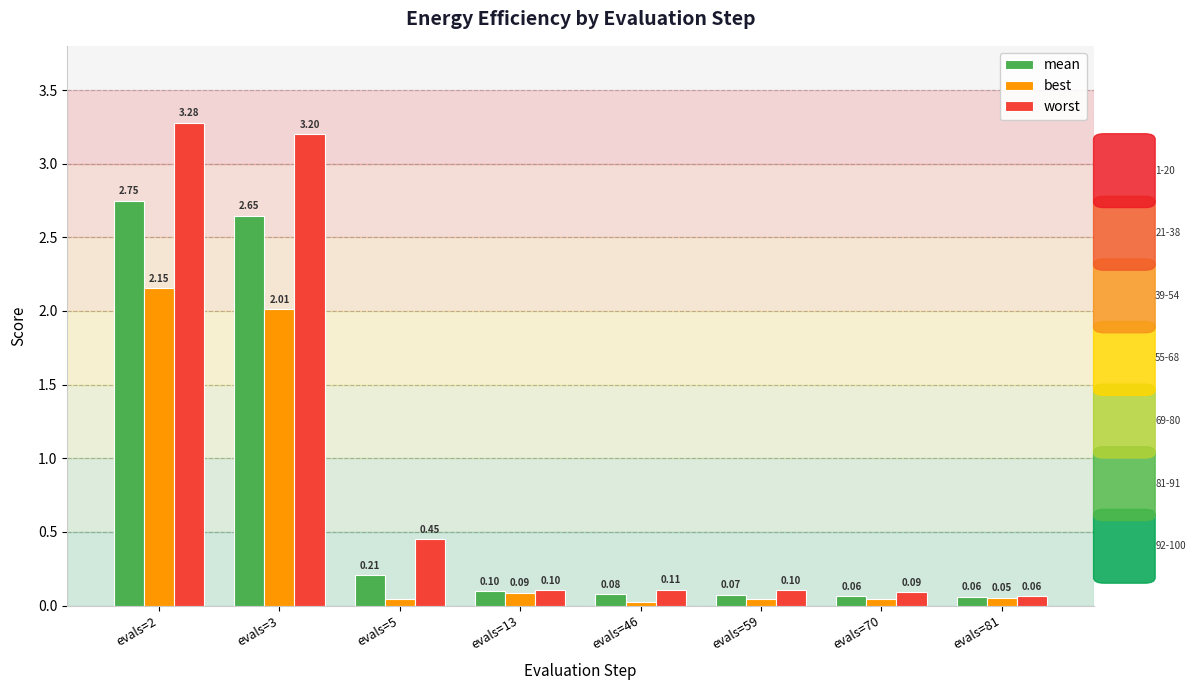

Between evals=3 and evals=13, which series saw the biggest shift?

worst